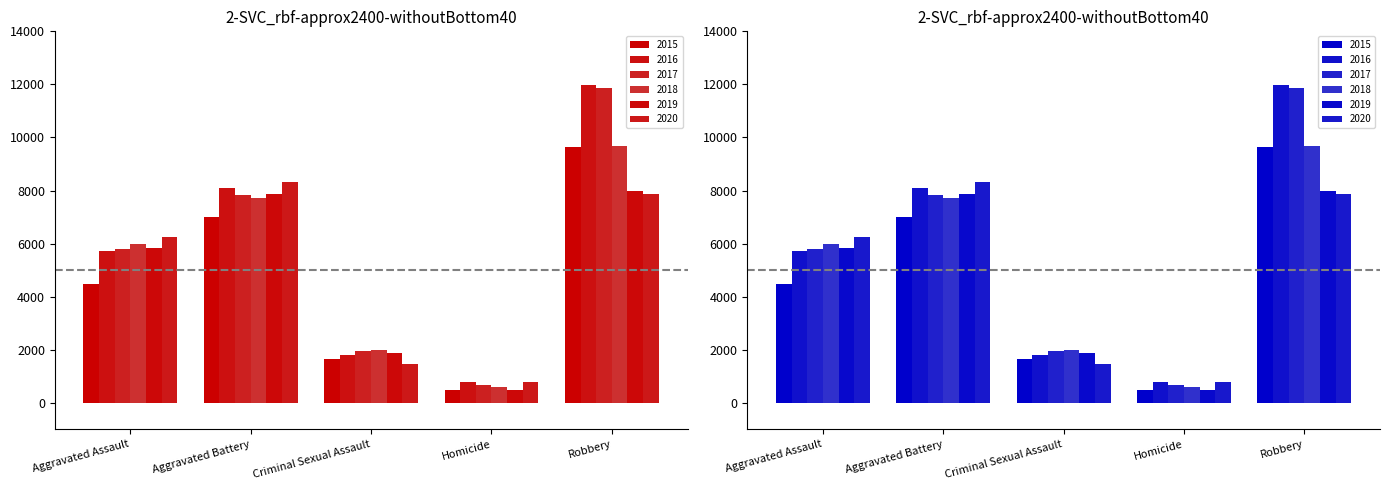

What is the label of the 3rd bar from the left?

Criminal Sexual Assault